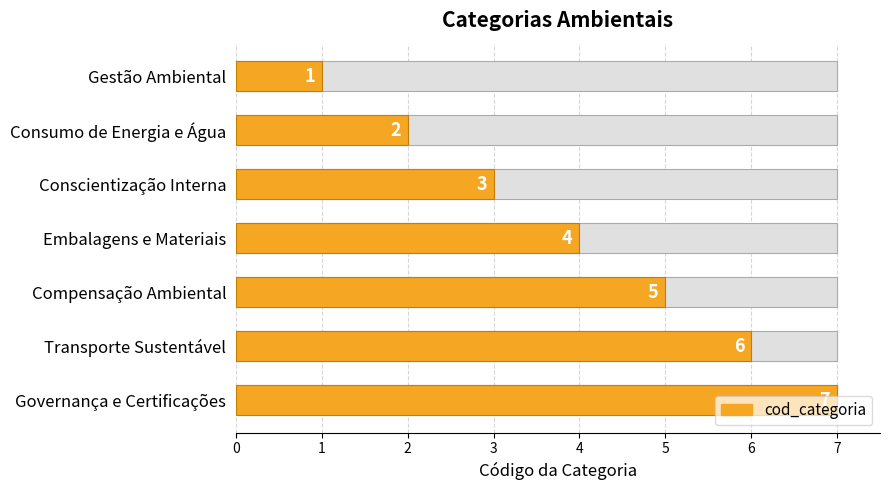

What is the sum of all values?

28